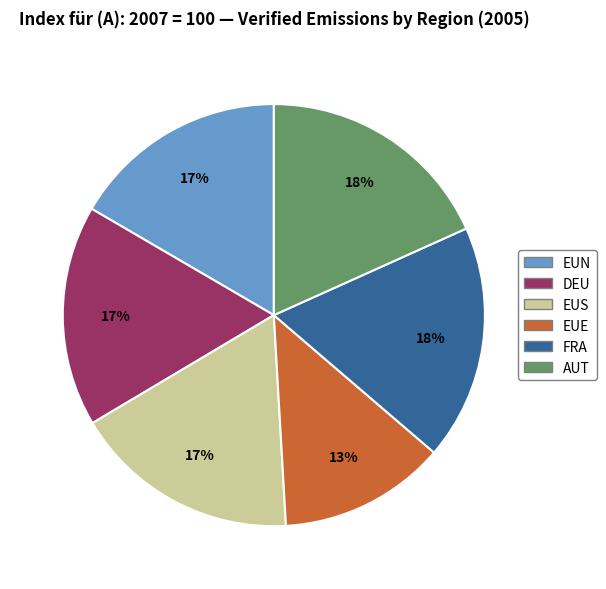

Do EUS and DEU together represent more than half of the pie?

No